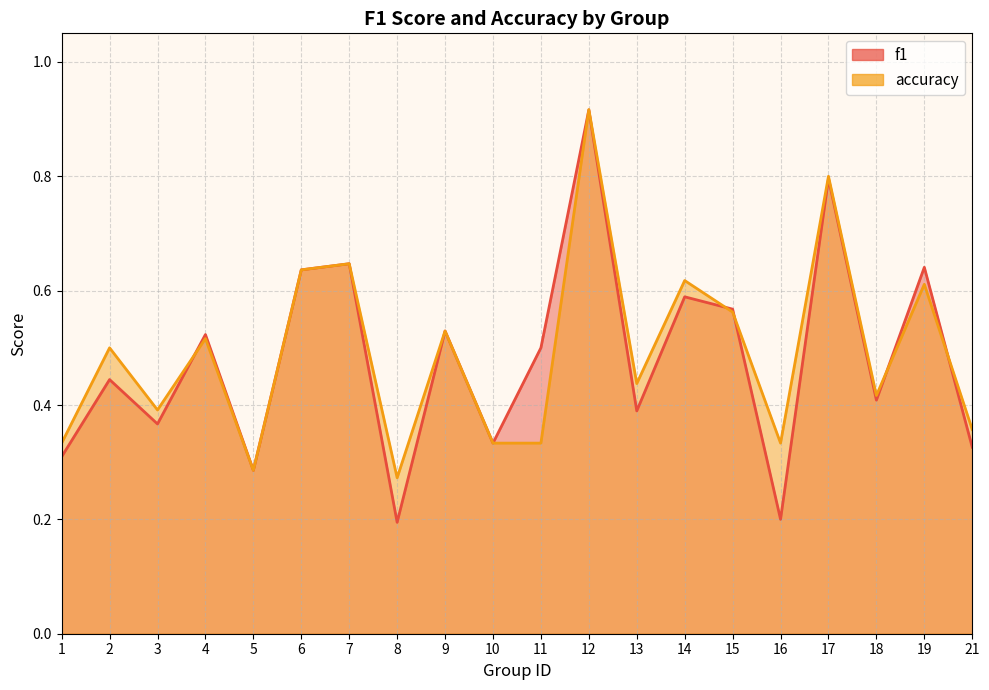

Reading right to left, what are all the values shown in this chart?

f1: 21=0.3	19=0.6	18=0.4	17=0.8	16=0.2	15=0.6	14=0.6	13=0.4	12=0.9	11=0.5	10=0.3	9=0.5	8=0.2	7=0.6	6=0.6	5=0.3	4=0.5	3=0.4	2=0.4	1=0.3
accuracy: 21=0.4	19=0.6	18=0.4	17=0.8	16=0.3	15=0.6	14=0.6	13=0.4	12=0.9	11=0.3	10=0.3	9=0.5	8=0.3	7=0.6	6=0.6	5=0.3	4=0.5	3=0.4	2=0.5	1=0.3